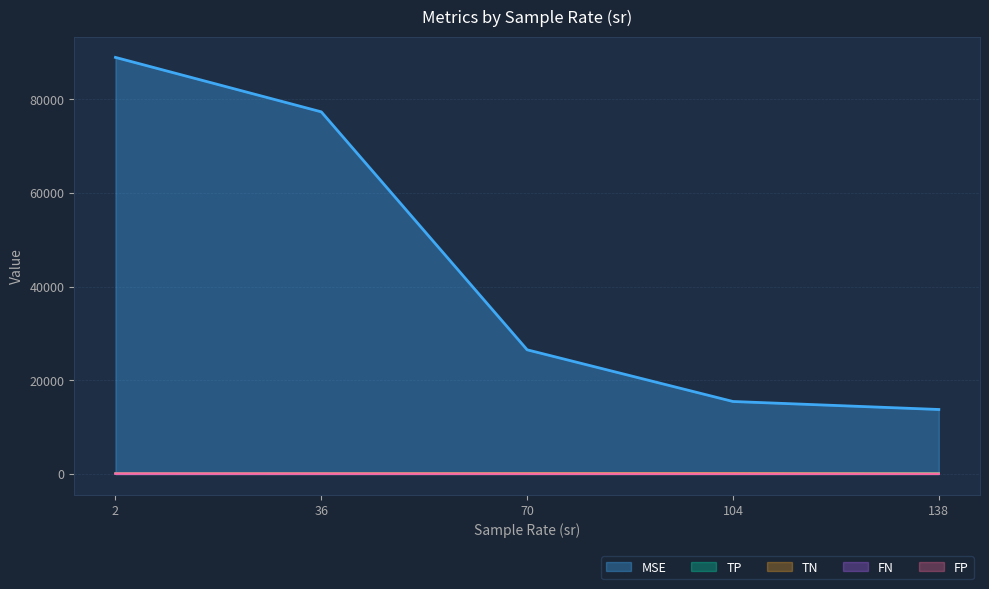

Rank the series at 2 from highest to lowest value.

MSE, TP, FP, TN, FN